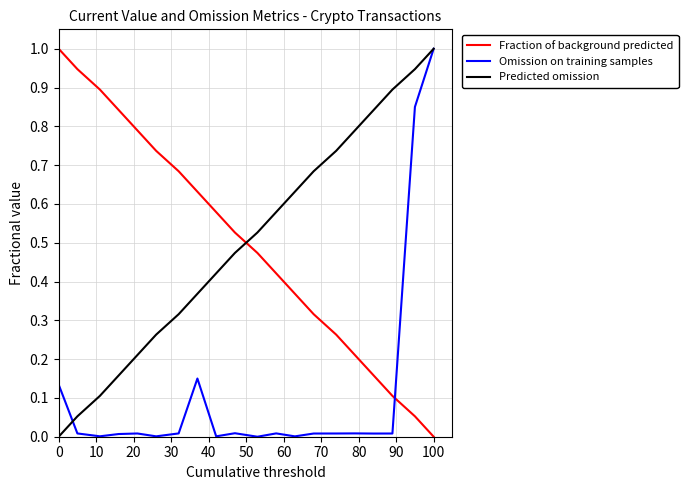

What is the maximum value shown in the chart?

1.0